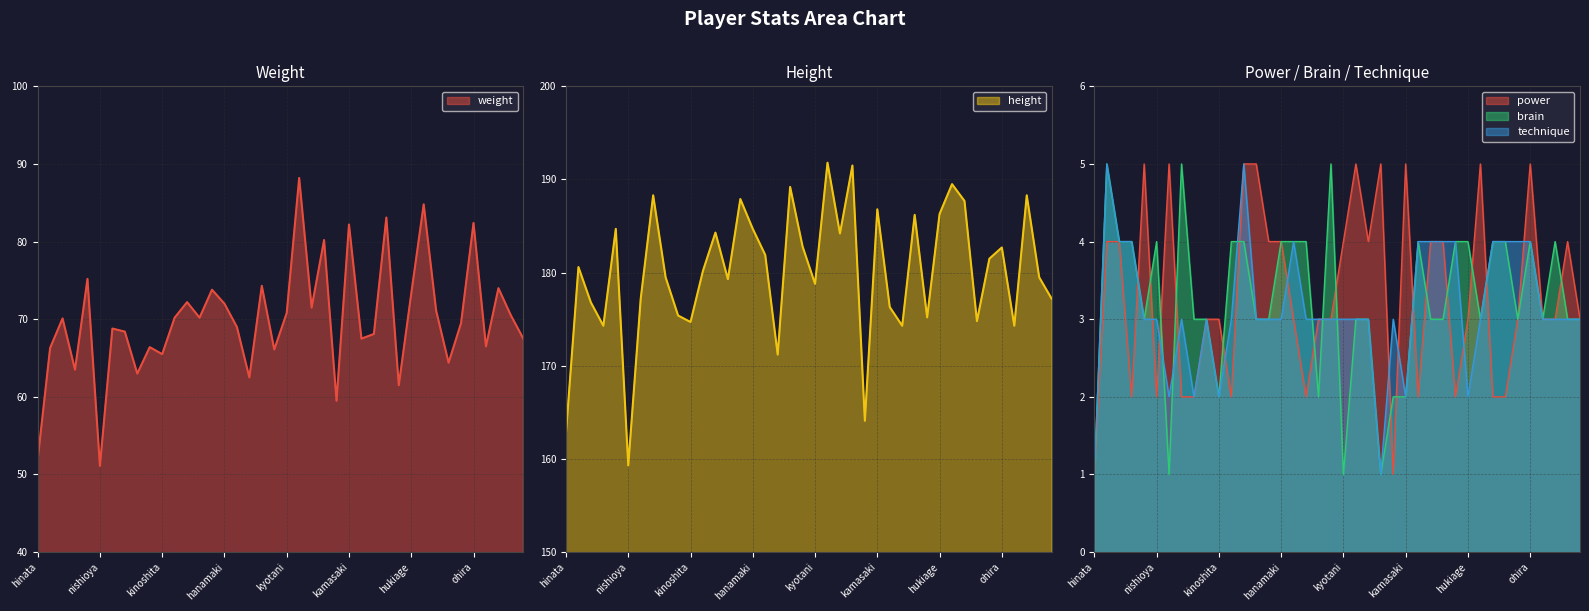

Where does the power series first go above 3?

kageyama